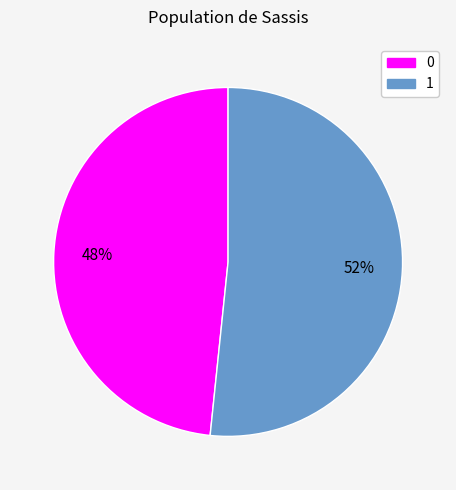

Count the number of slices in the pie.

2